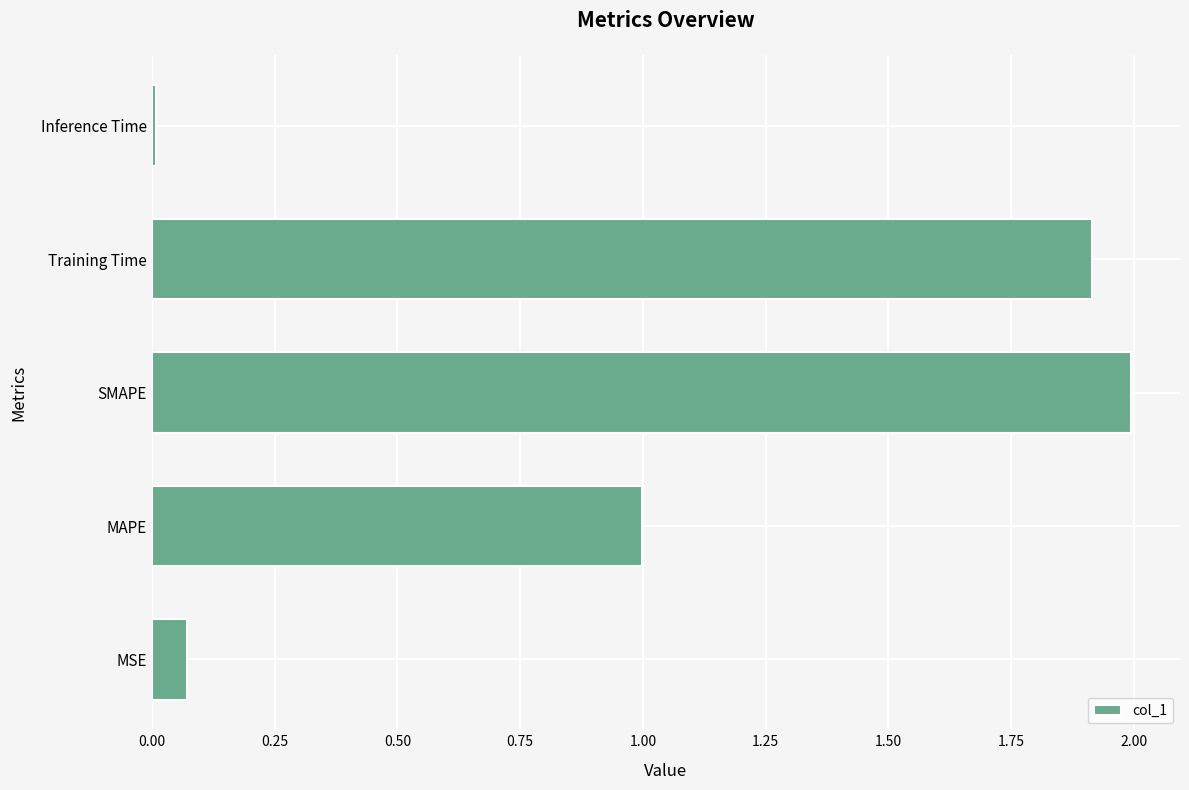

What is the difference between the maximum and second lowest values?

1.9